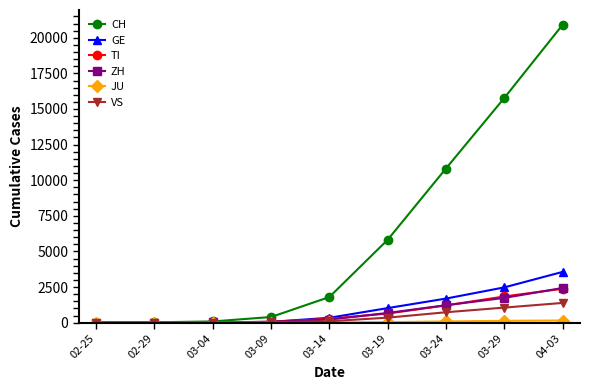

The value of ZH at 04-03 is 2433. True or false?

True